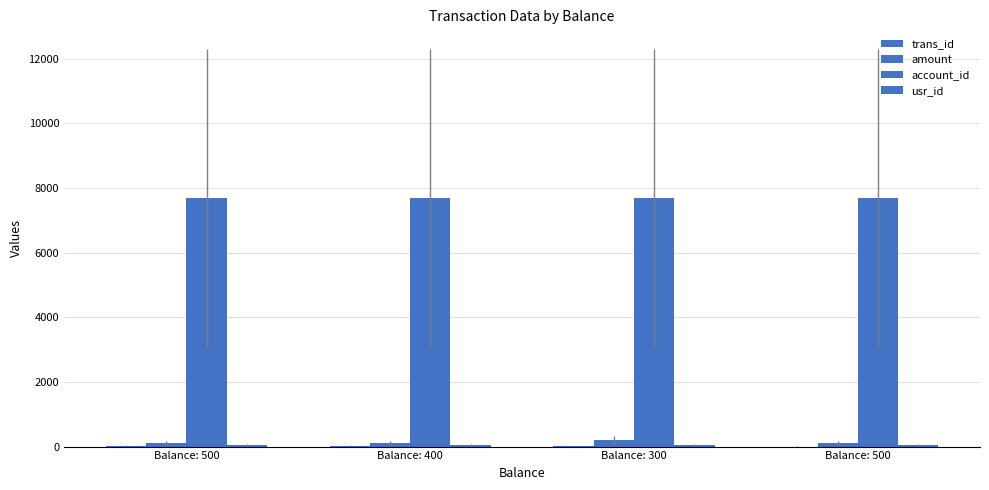

How many groups of bars are there?

4